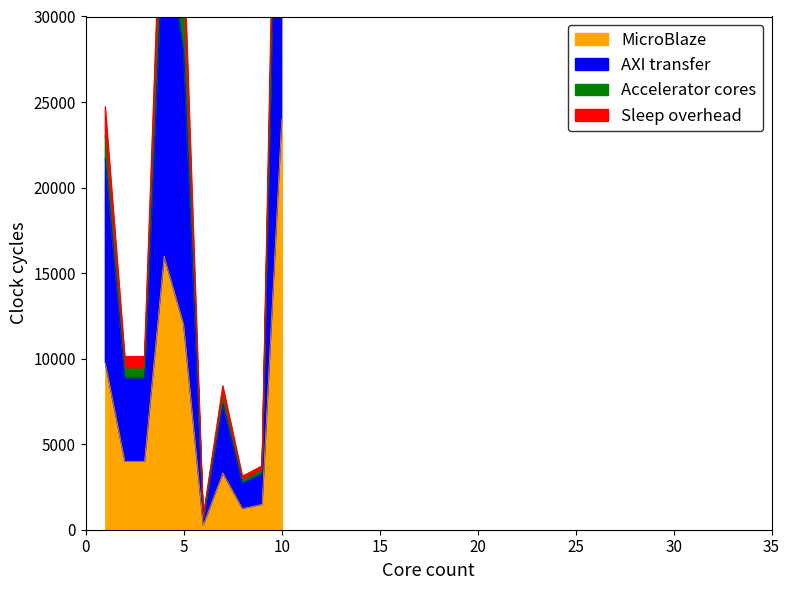

At which label does AXI transfer first exceed 9440?

1